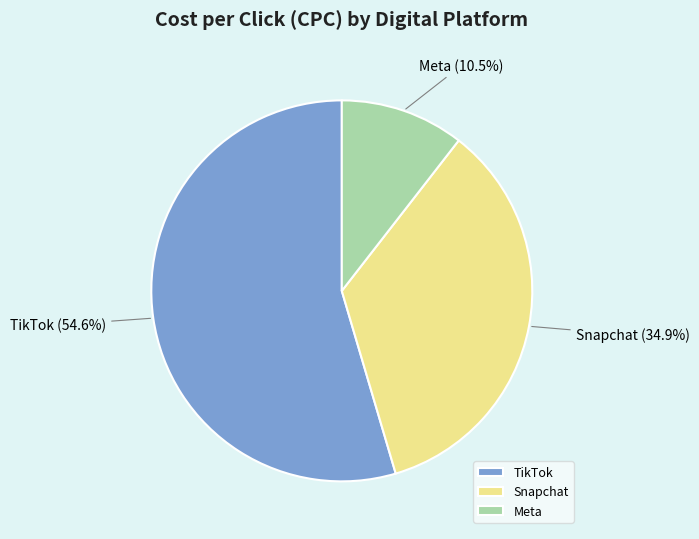

How many segments does this pie chart have?

3